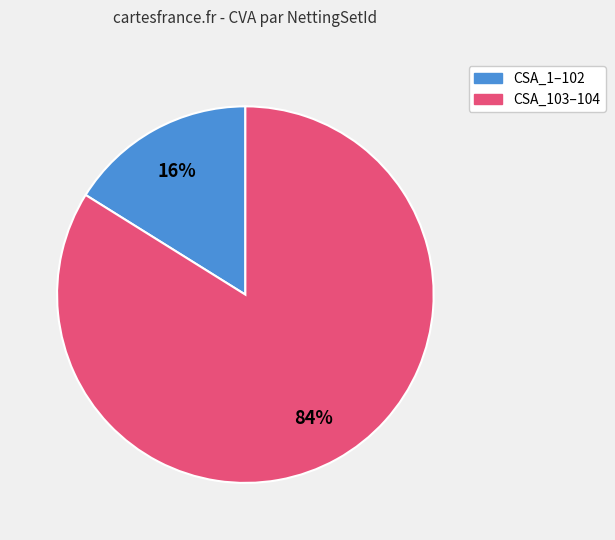

To the nearest percent, what is the average slice percentage?

50%